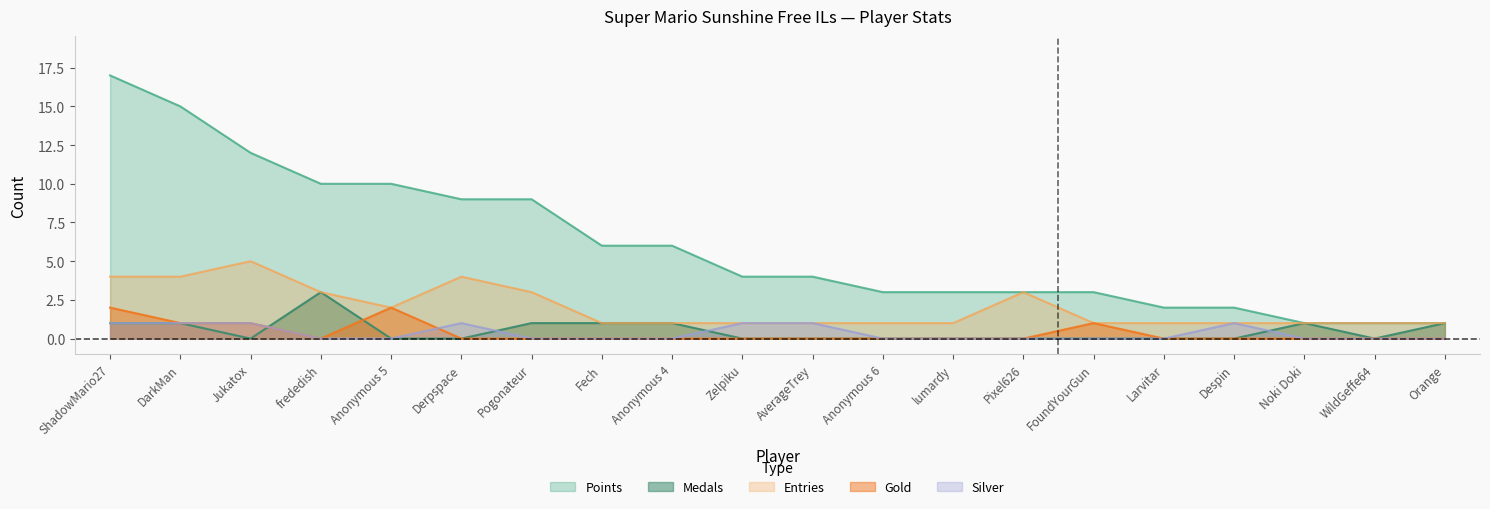

What is the difference between the highest and lowest values at Despin?

2